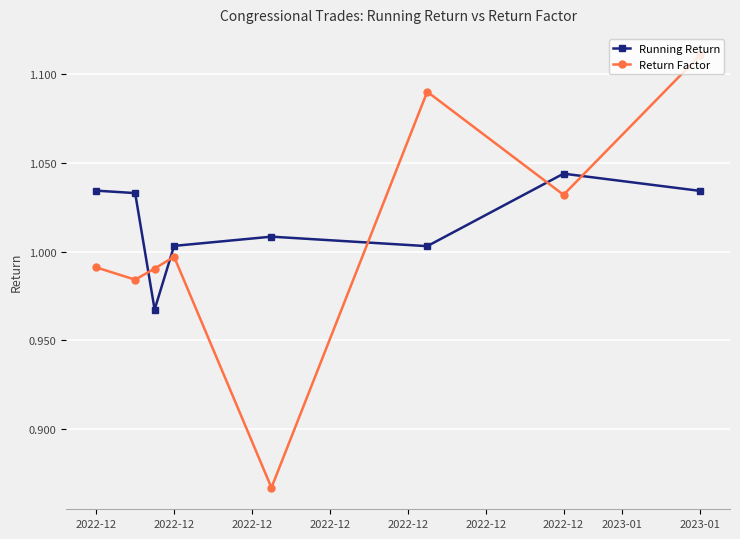

In Return Factor, how many points are lower than both neighbors (excluding endpoints)?

3